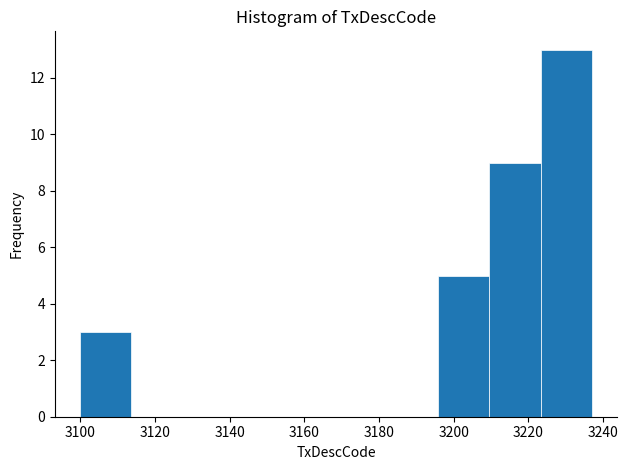

Which range on the x-axis has the tallest bar?

3224 to 3238